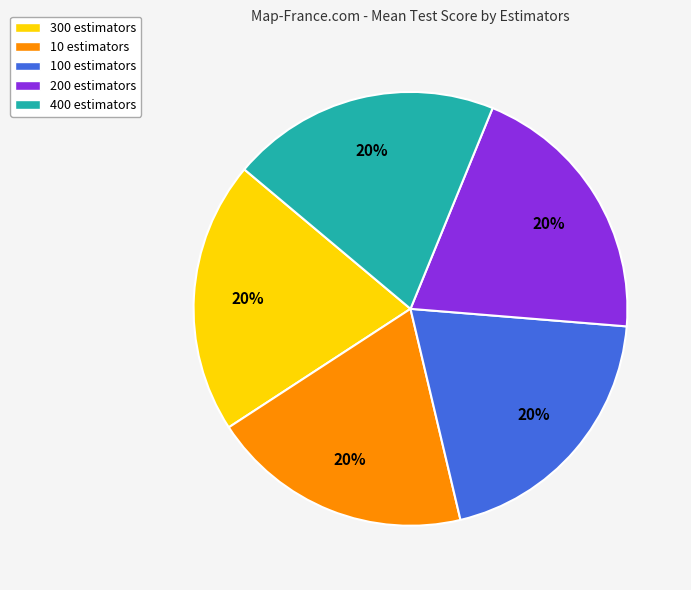

Does 100 estimators represent more than half of the total?

No